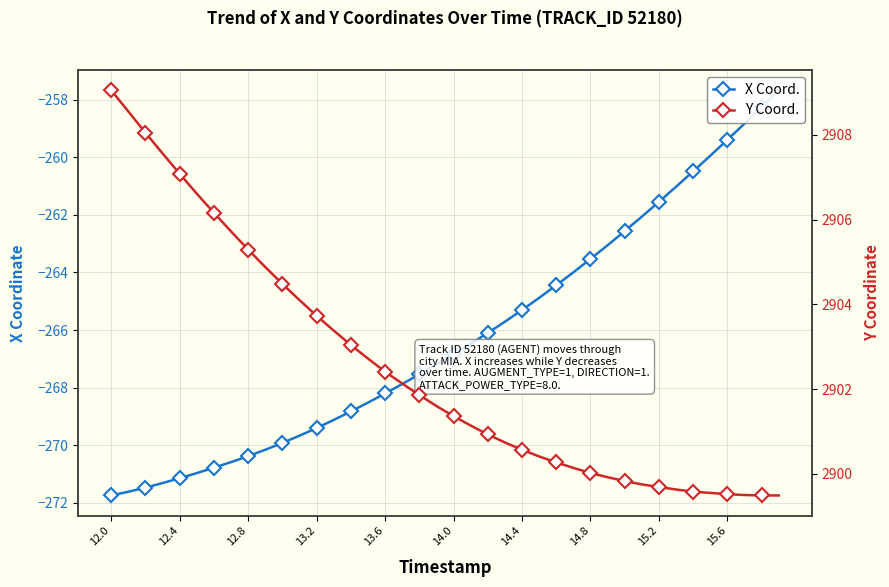

Does the chart have visible grid lines?

Yes